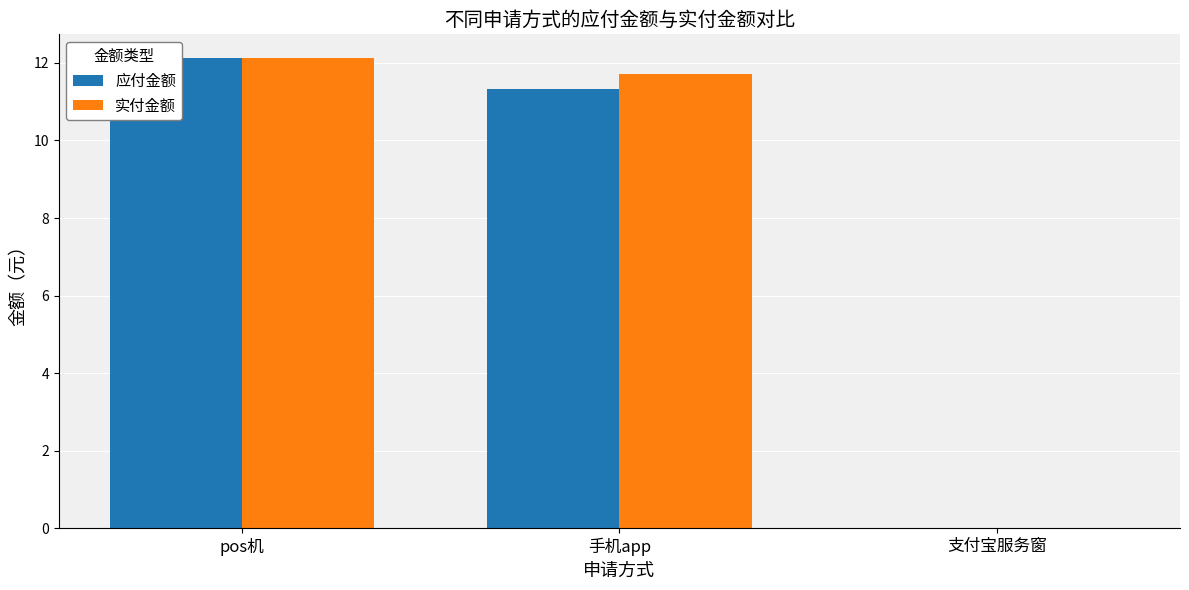

How many bars are there in total?

6